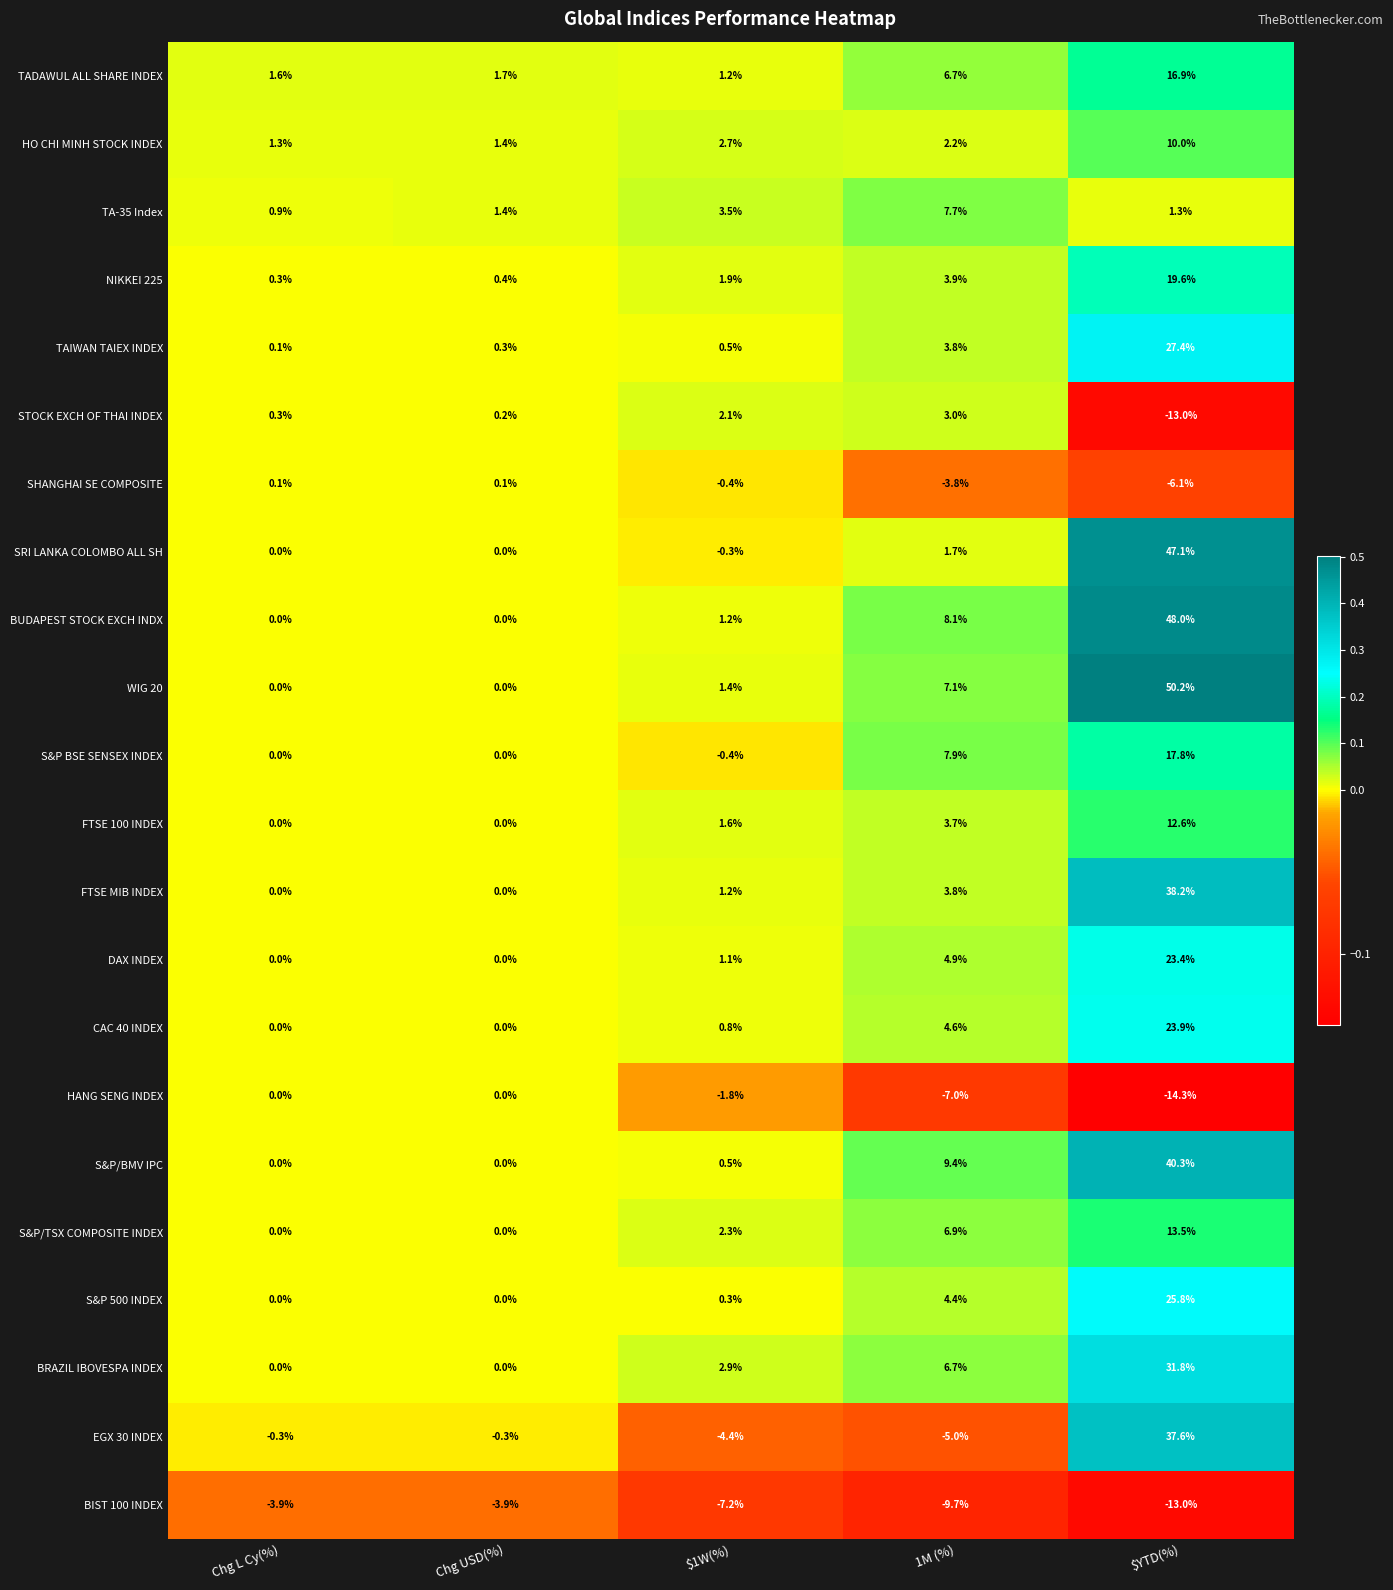

At which label does S&P BSE SENSEX INDEX reach its peak?

$YTD(%)